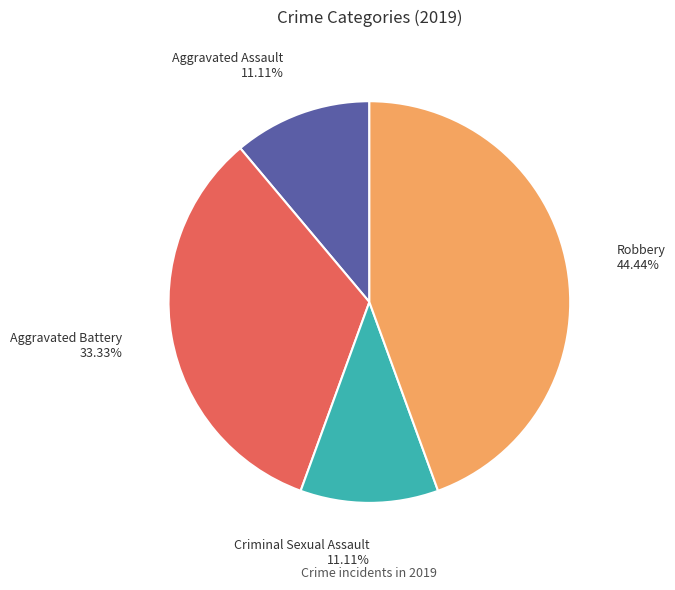

To the nearest percent, what portion does Criminal Sexual Assault represent?

11%